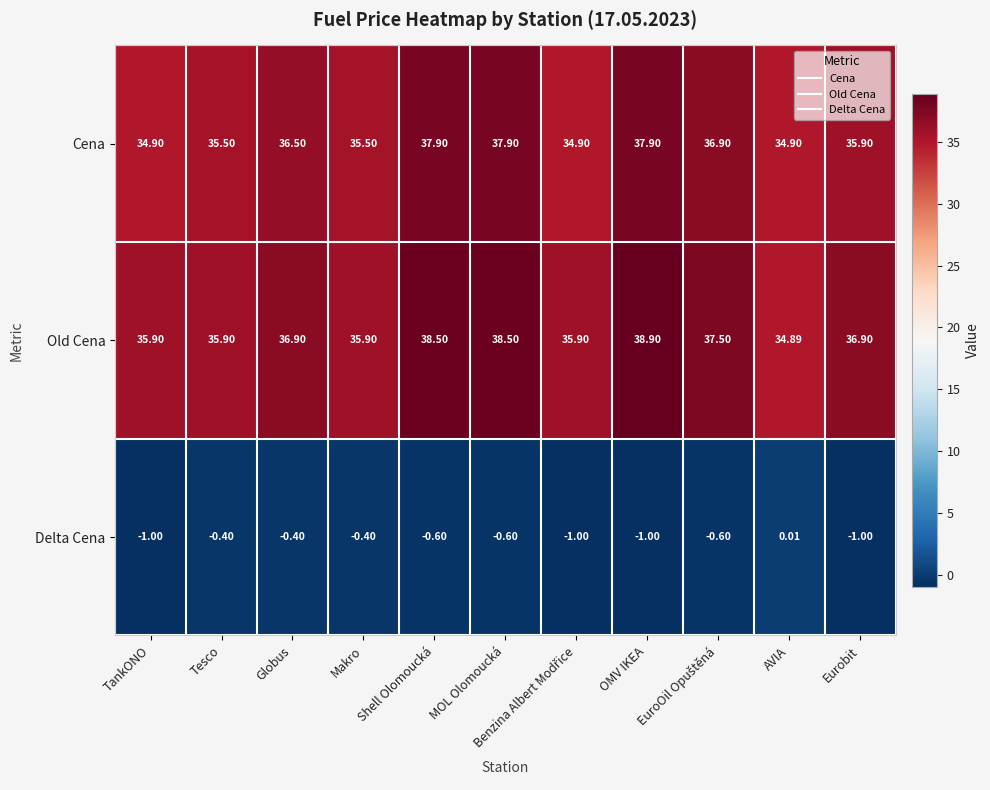

List the series in order of their peak value, highest first.

Old Cena, Cena, Delta Cena